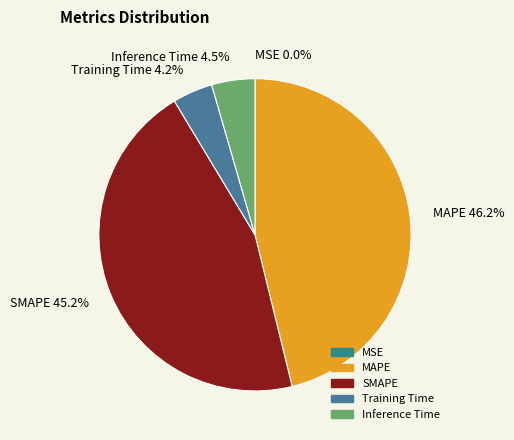

Combined, what portion of the pie is Inference Time 4.5% and MAPE 46.2%?

50.6%